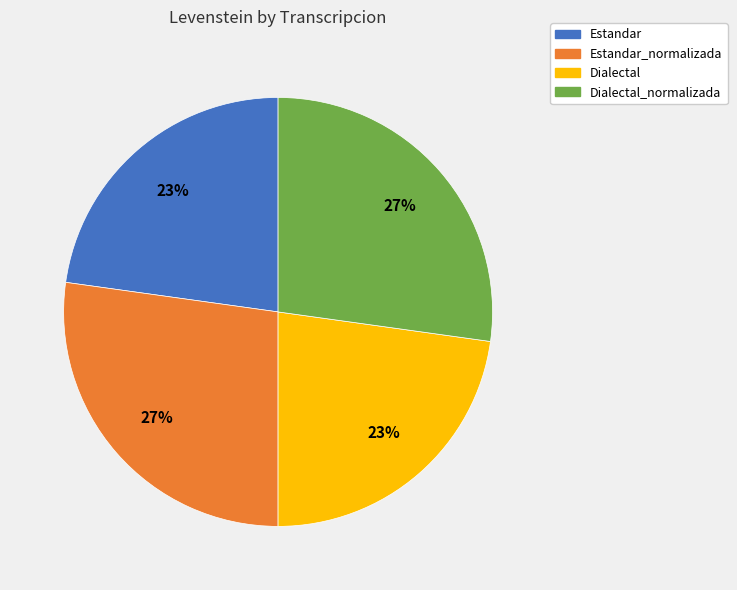

Count the number of slices in the pie.

4